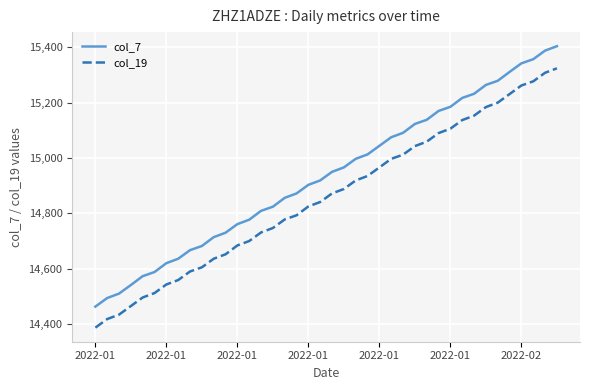

True or false: col_19 and col_7 intersect in this chart.

False